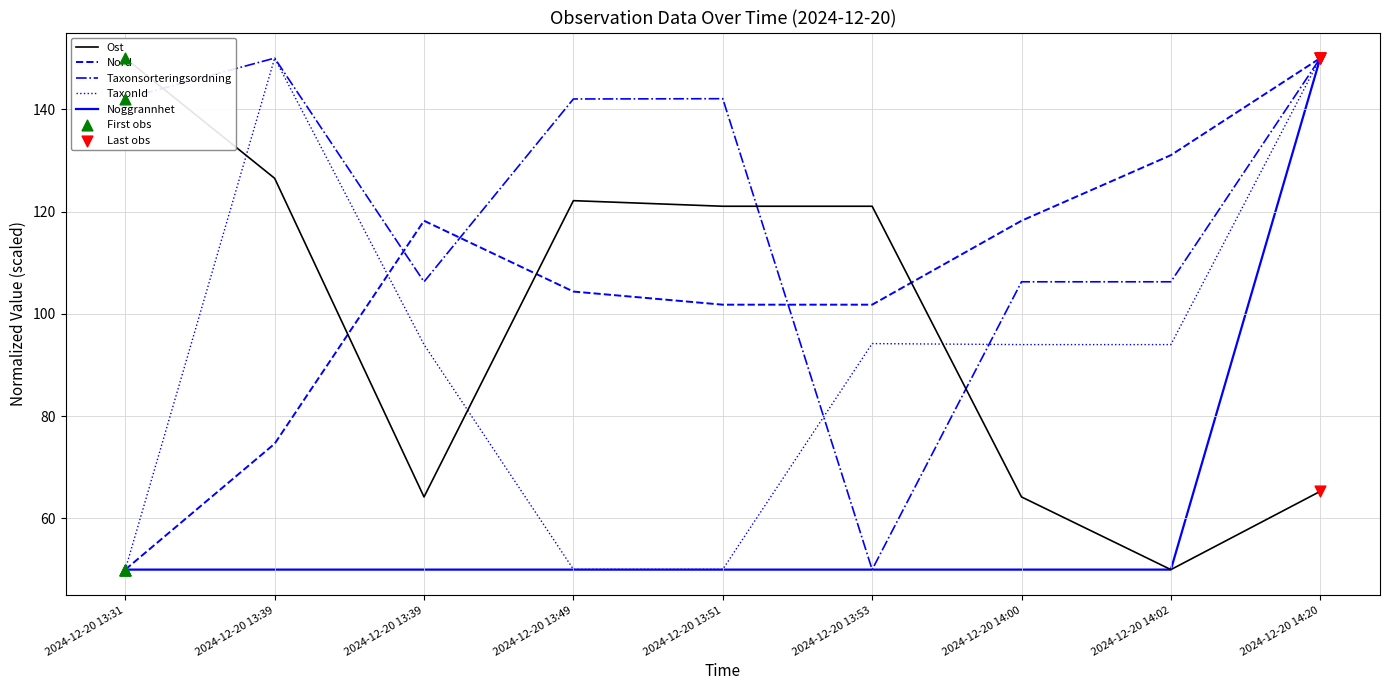

At which category is the sum across all series the highest?

2024-12-20 14:20